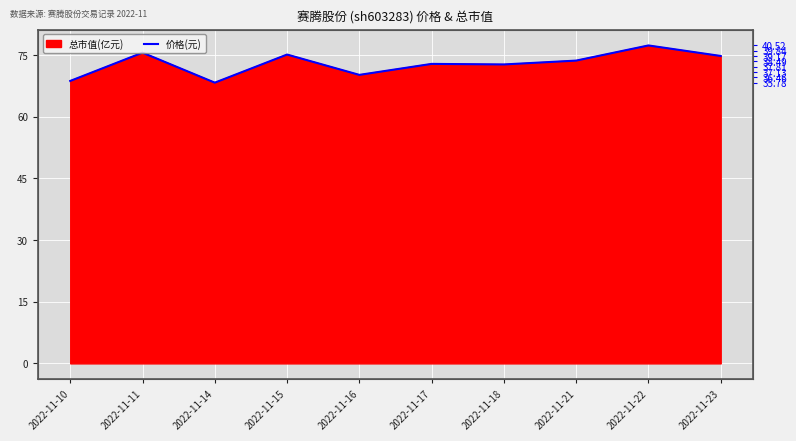

Reading left to right, list all the values displayed in this chart.

2022-11-10=68.7	2022-11-11=75.6	2022-11-14=68.3	2022-11-15=75.1	2022-11-16=70.2	2022-11-17=72.9	2022-11-18=72.7	2022-11-21=73.7	2022-11-22=77.3	2022-11-23=74.8